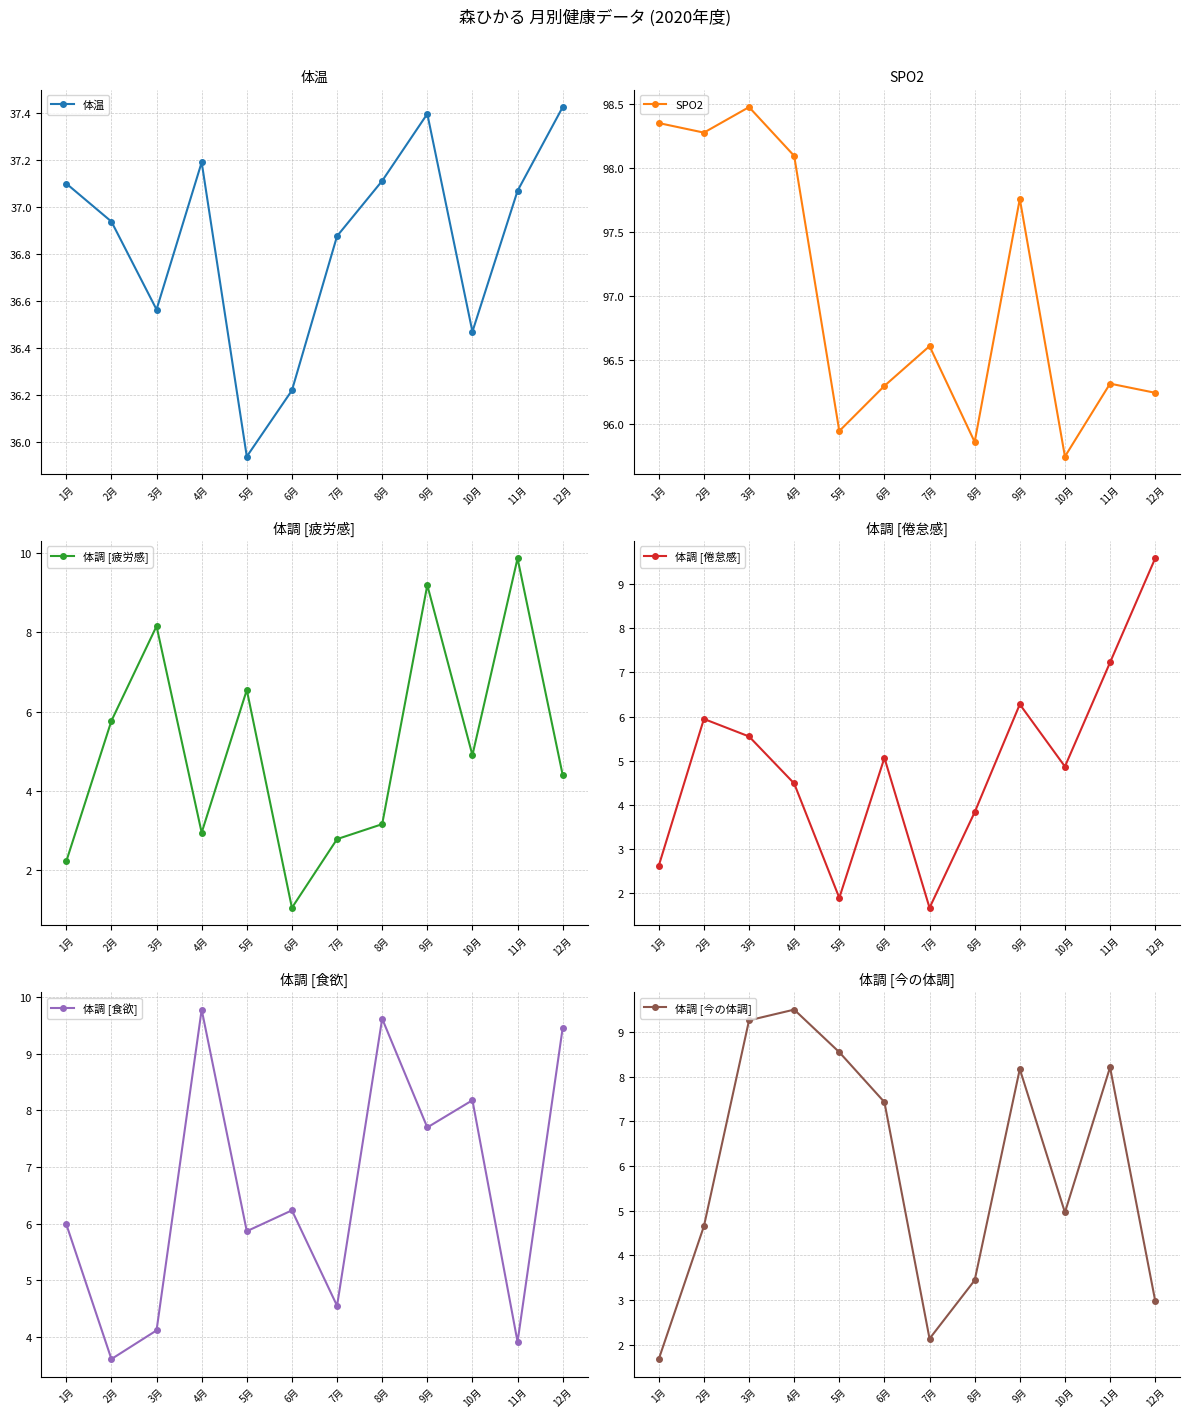

What is the value of the 体温 point at the 8th from the left?

37.1